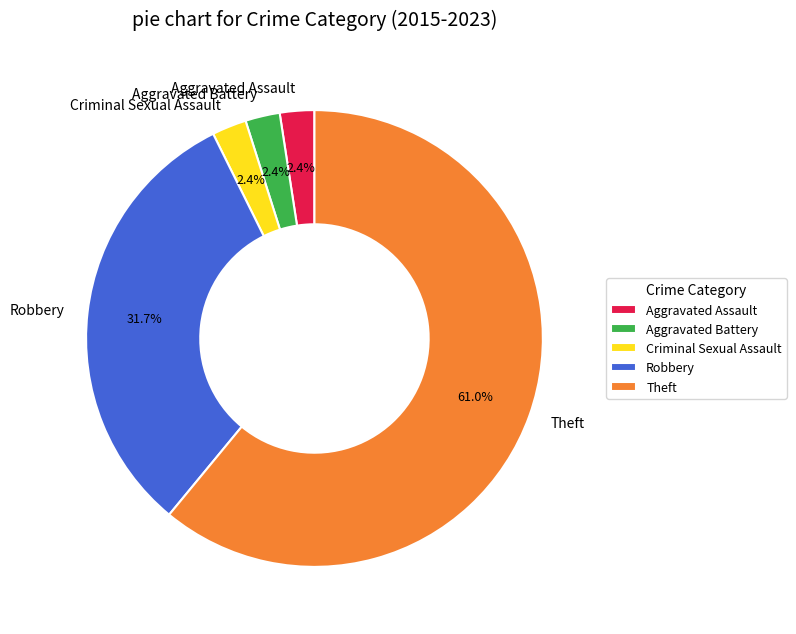

Is there a majority slice in this chart?

Yes